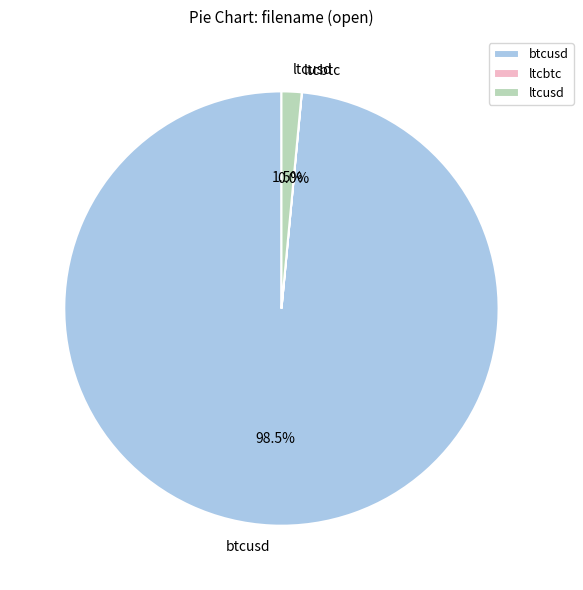

True or false: ltcusd accounts for 11% of the total.

False